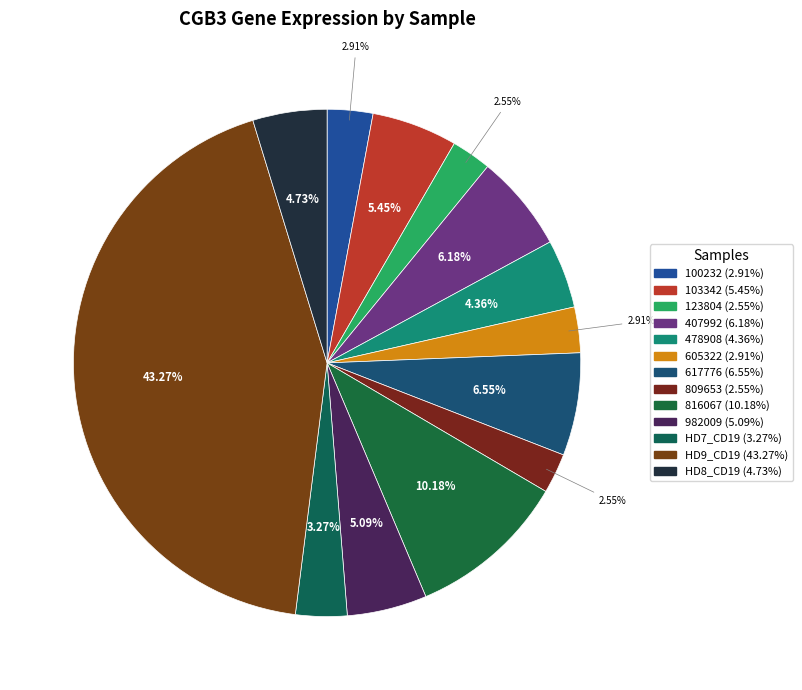

To the nearest percent, what percentage of the pie is 478908?

4%